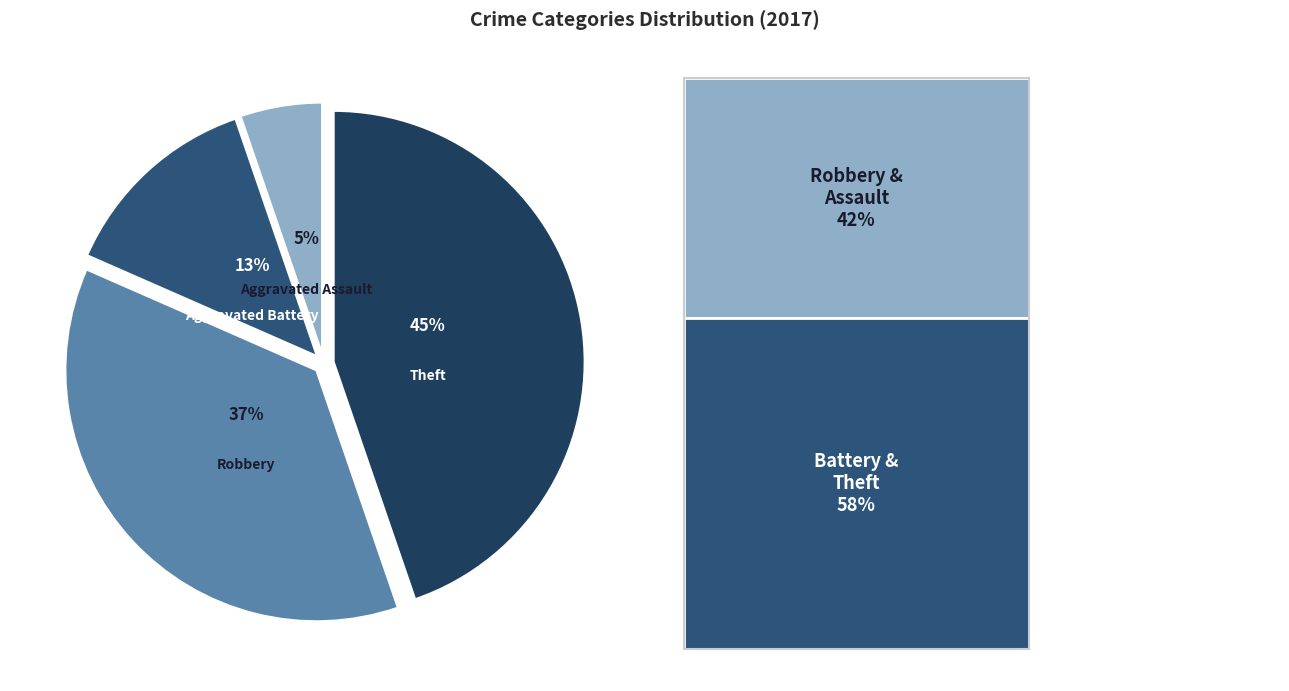

Does any single category account for the majority?

No